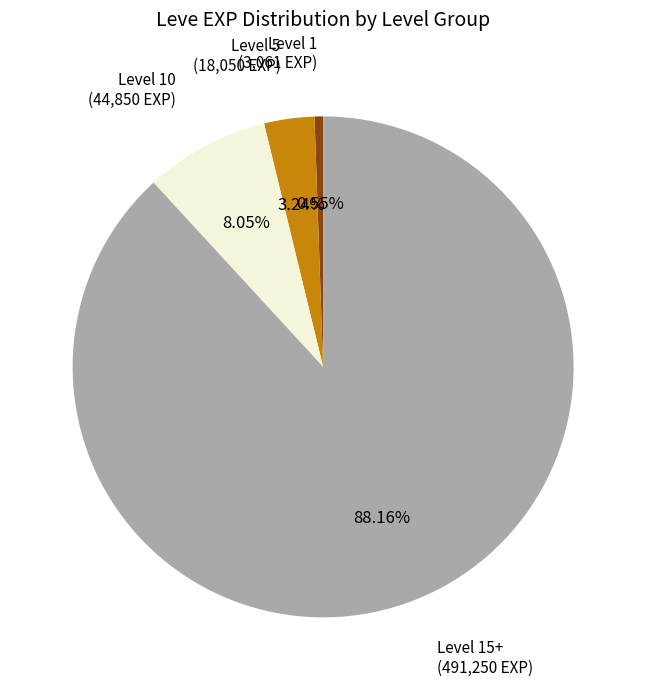

Is there any slice that represents more than half of the pie?

Yes